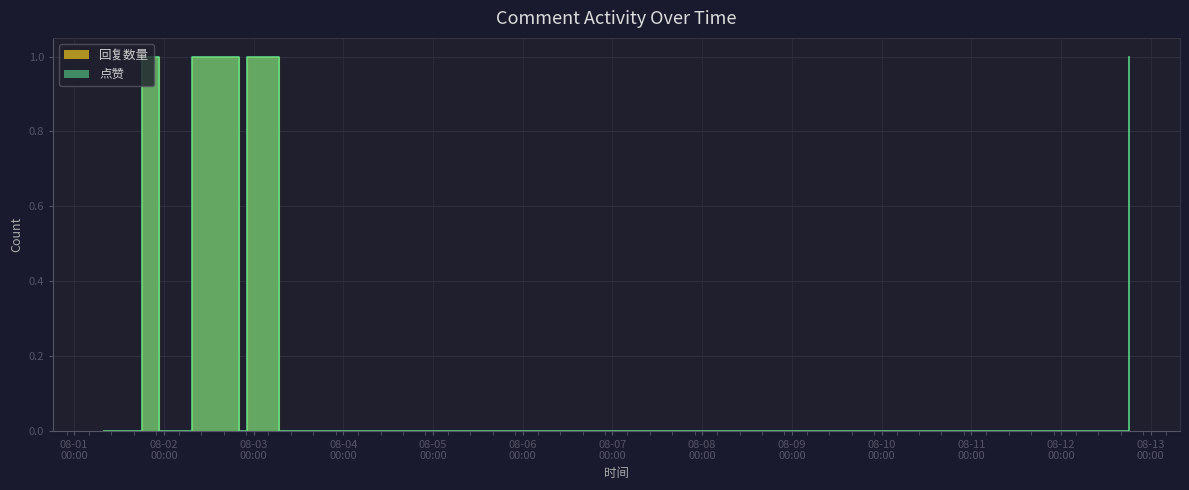

Rank the series by their maximum value, from highest to lowest.

回复数量, 点赞